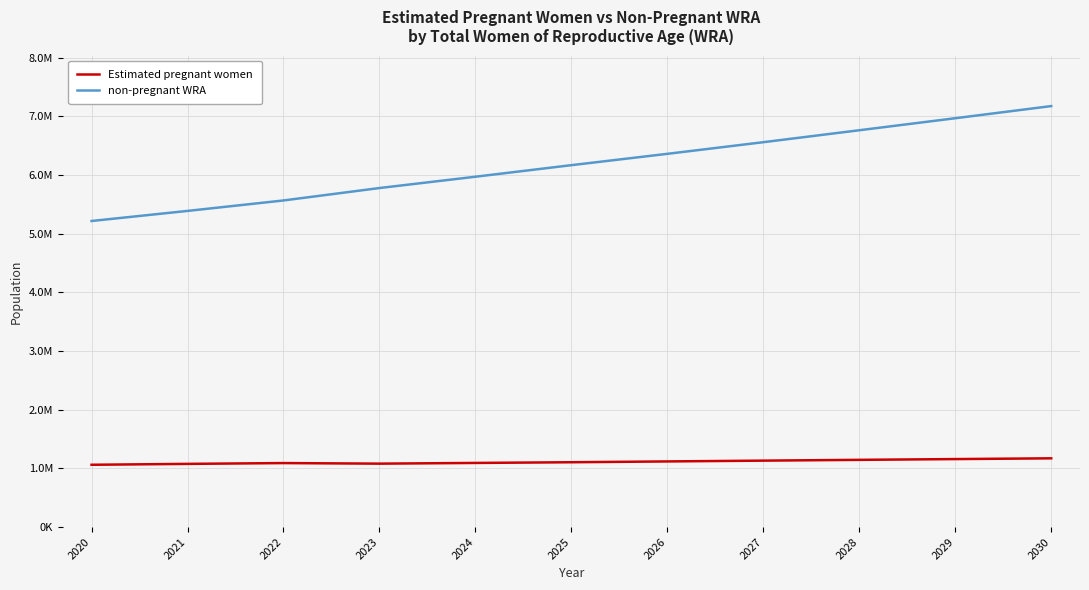

Is the value of non-pregnant WRA at 2030 greater than the value of Estimated pregnant women at 2022?

Yes